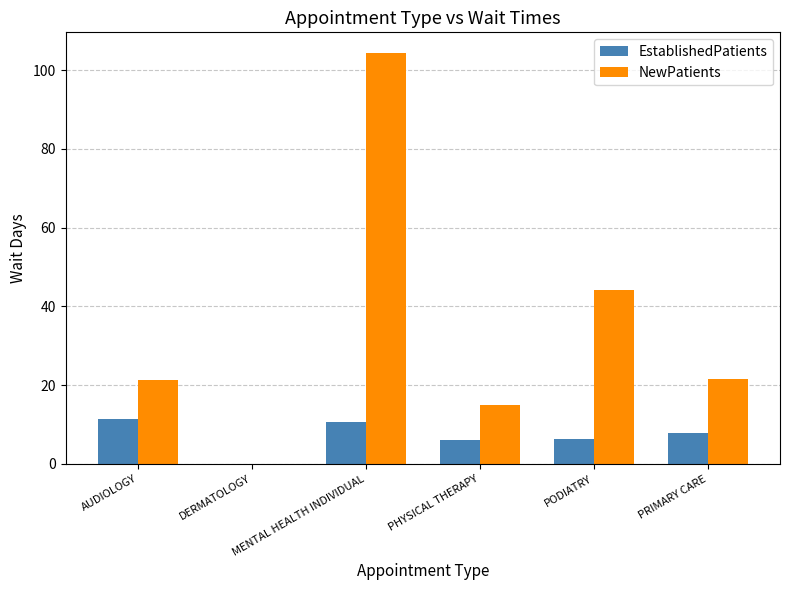

How many data points does each series have?

6